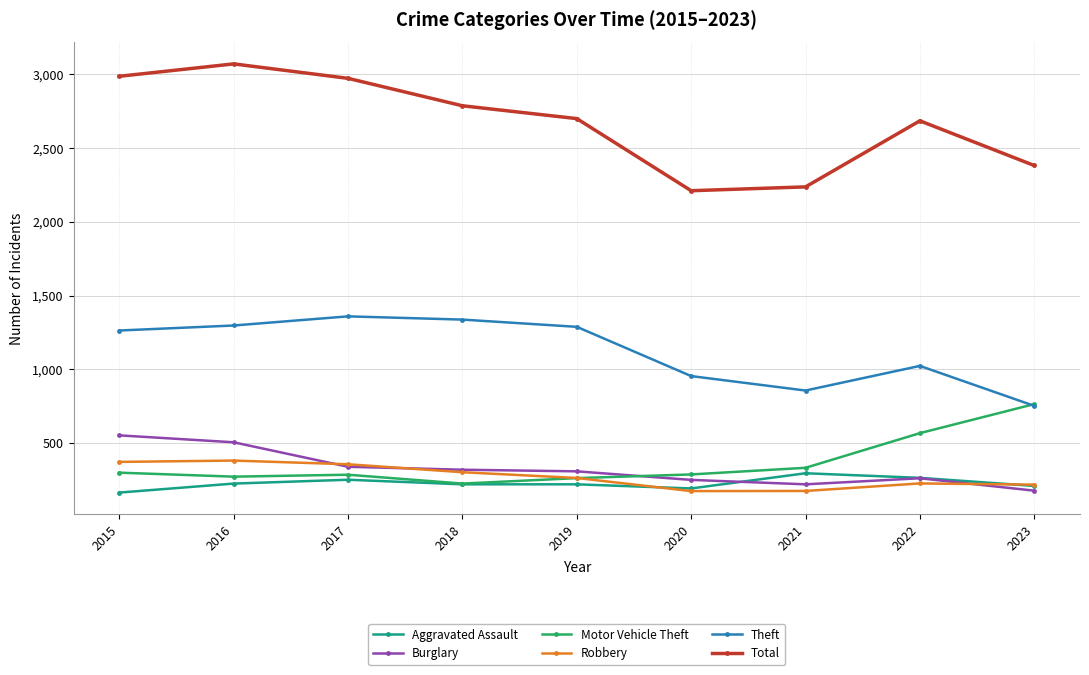

Which series changed the most between 2017 and 2021?

Total